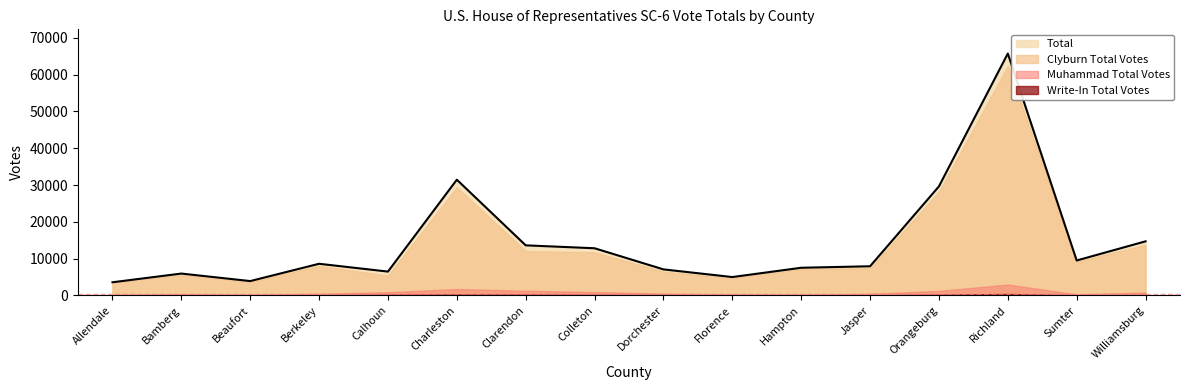

What position from the right is Sumter?

2